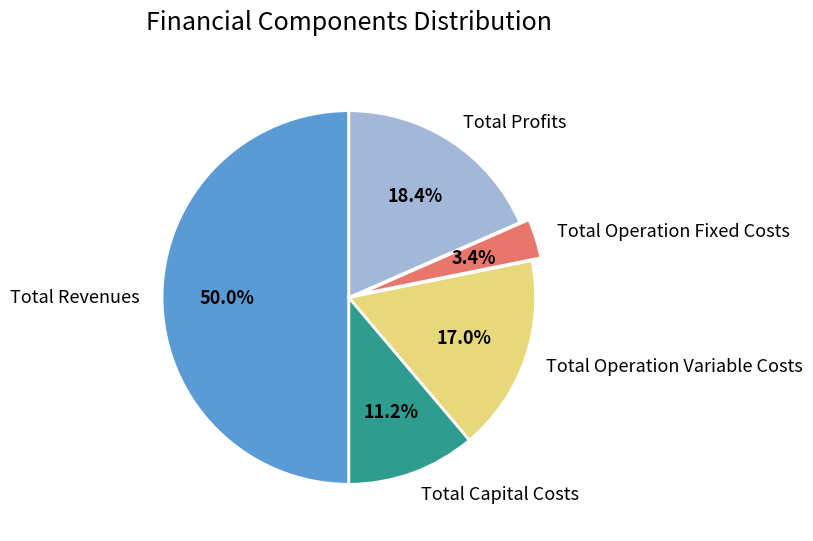

The Total Capital Costs slice represents 11% of the pie. True or false?

True